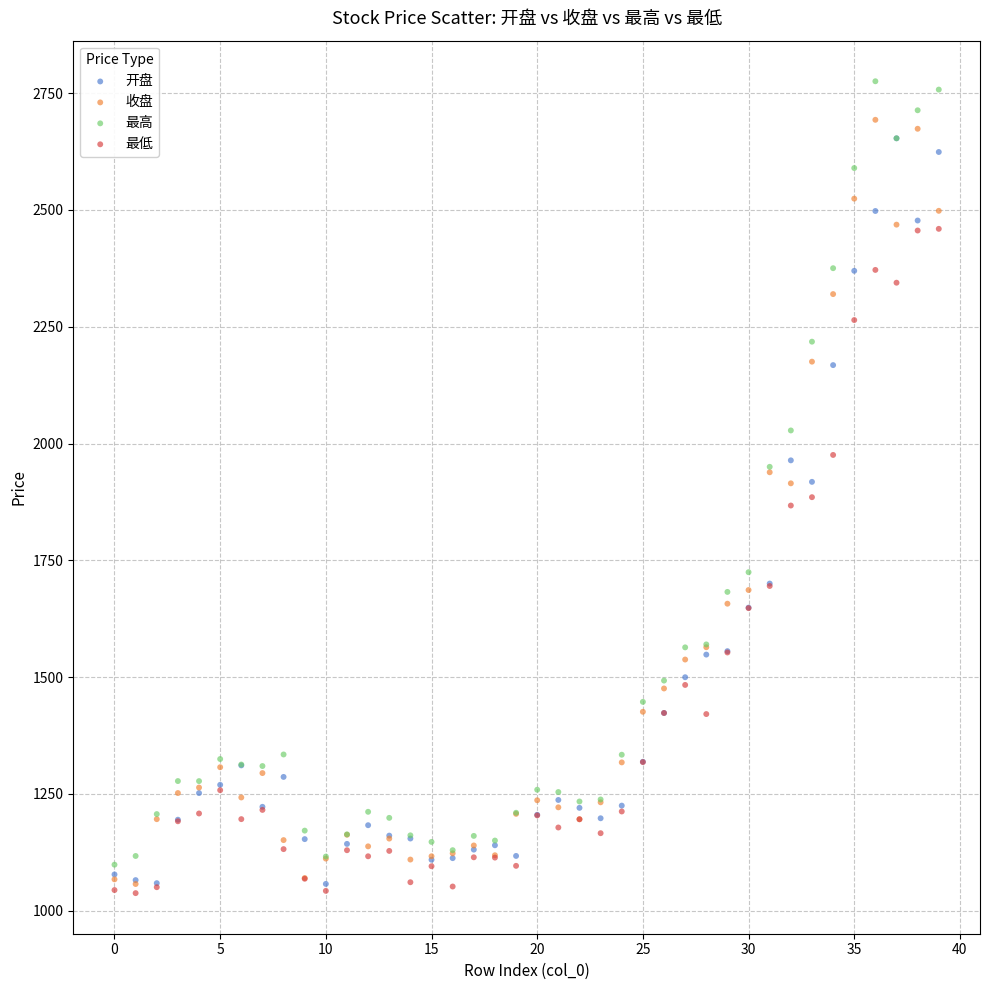

Which series has the widest spread of Y values?

最高